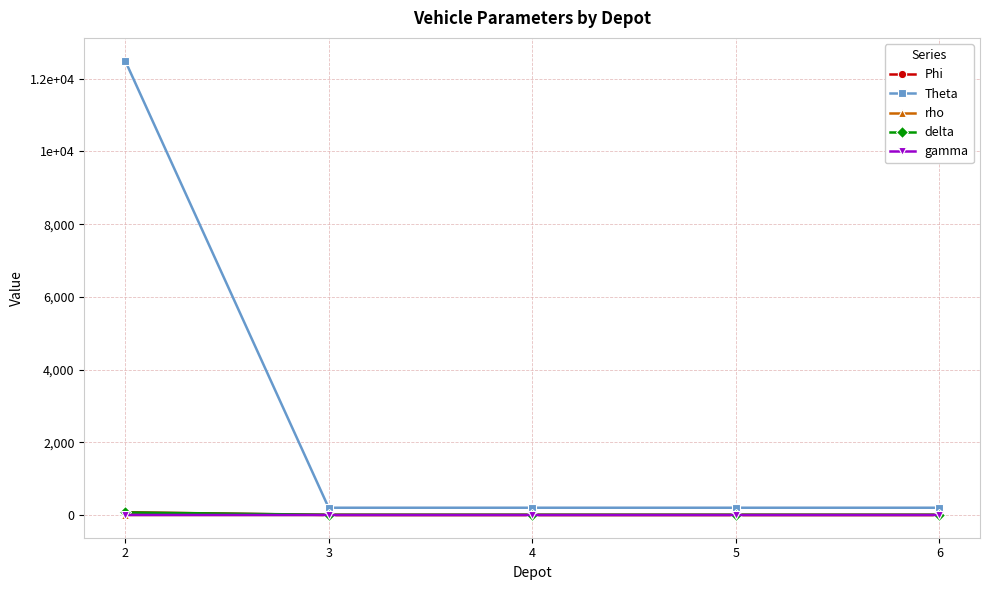

What is the sum of all delta values?

94.0